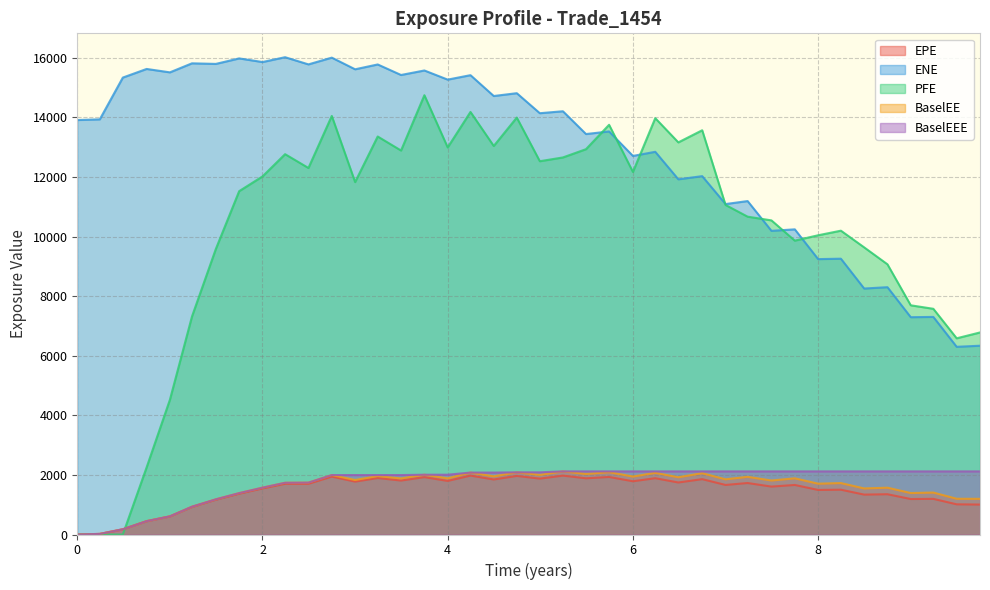

How many series are shown in this chart?

5